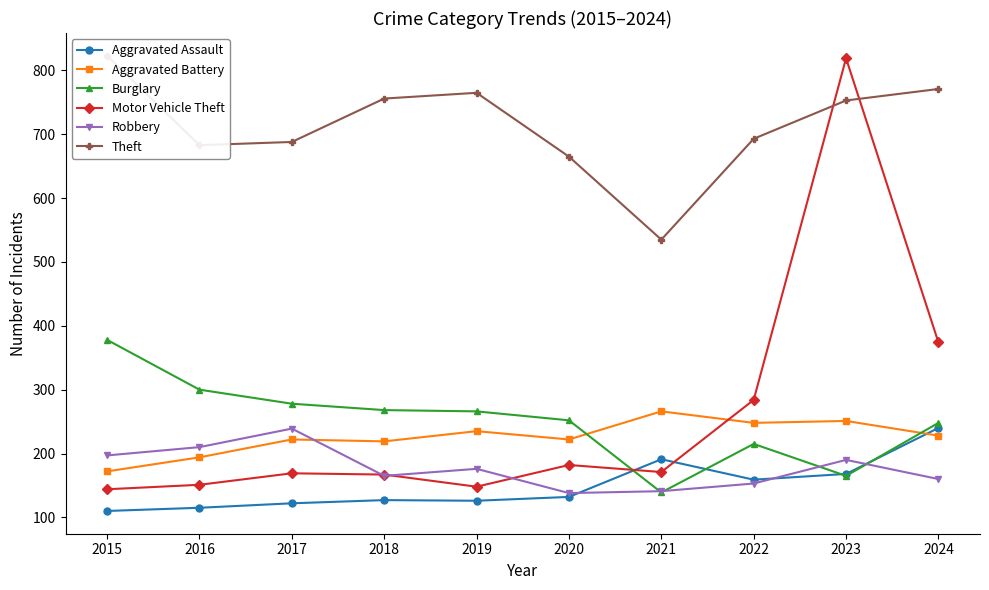

At which category does Theft reach its first local peak?

2019